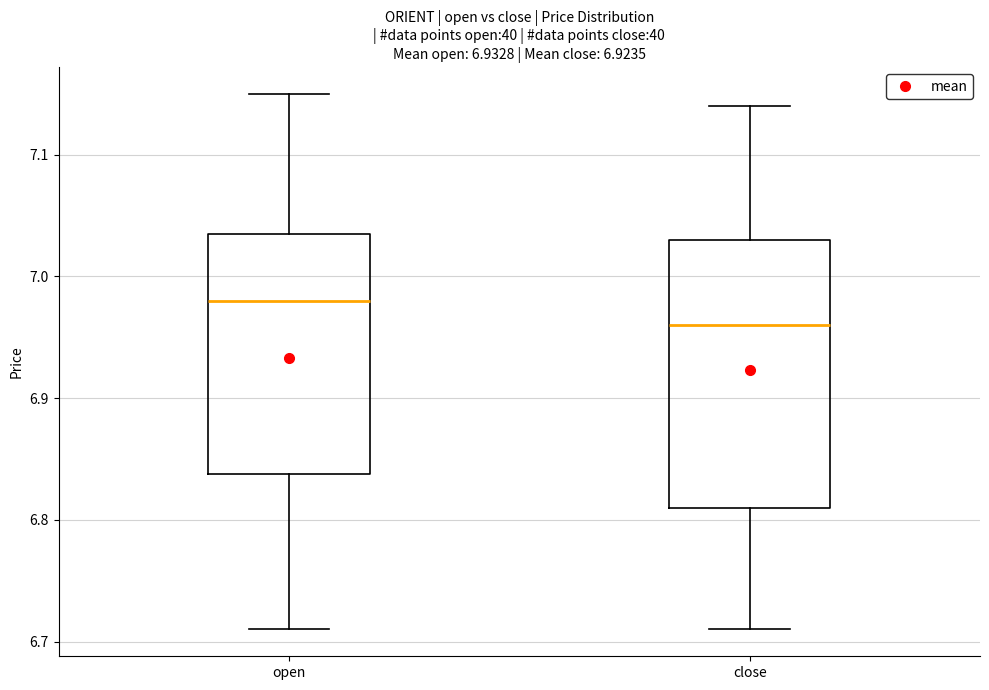

Comparing the boxes themselves (not the whiskers), which one is the tallest?

close